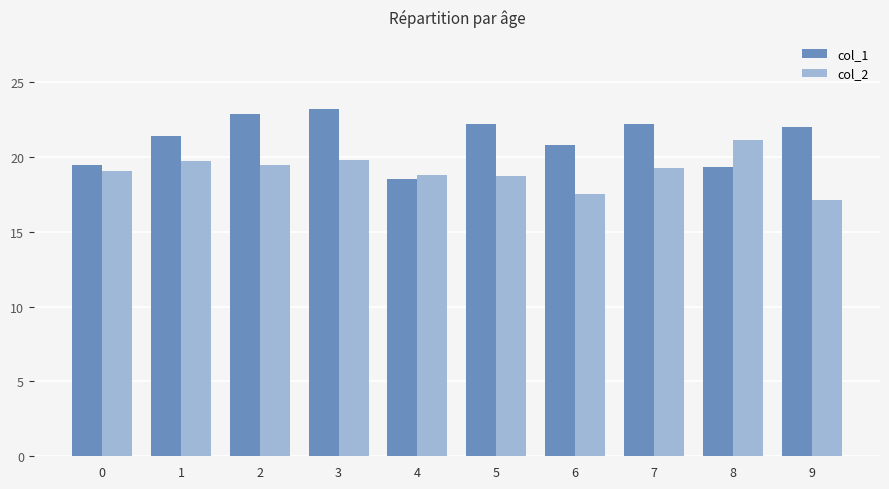

Does the chart contain any negative values?

No